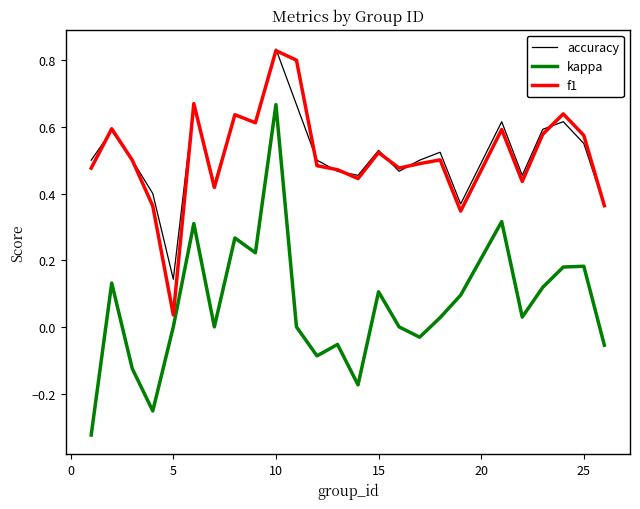

True or false: kappa and accuracy intersect in this chart.

False